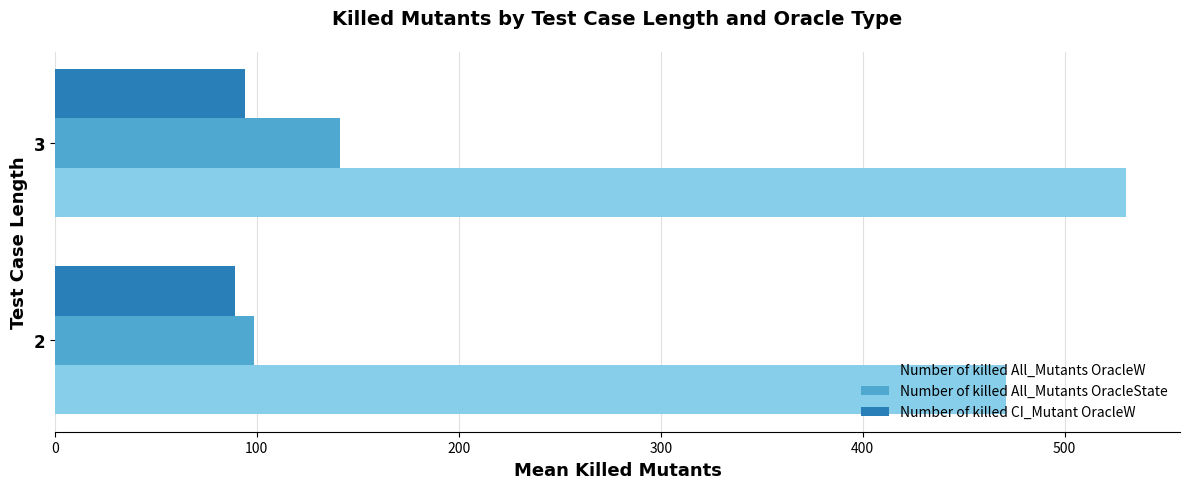

What is the average value of the Number of killed All_Mutants OracleState series?

119.9